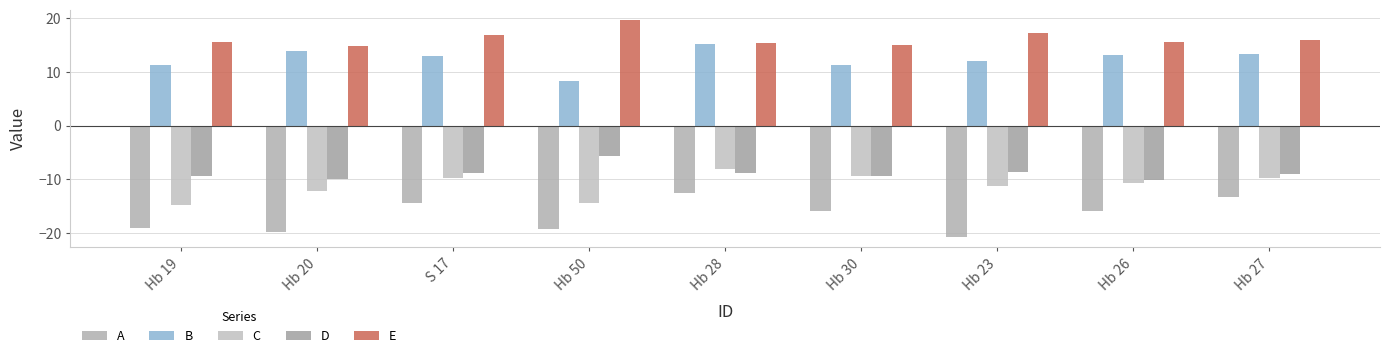

What is the difference between the maximum and minimum values in the B series?

6.9